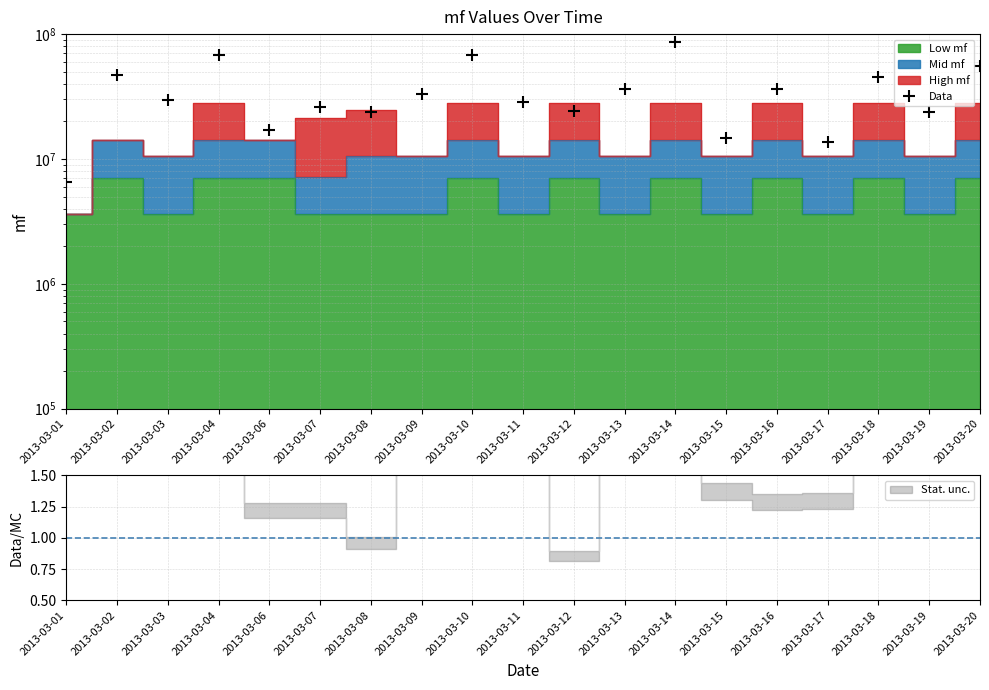

Reading left to right, what are all the values shown in this chart?

2013-03-01=6509720.7	2013-03-02=47407005.2	2013-03-03=29524394.3	2013-03-04=68087321.8	2013-03-06=17195455.1	2013-03-07=25993306.9	2013-03-08=23663516.0	2013-03-09=33377210.2	2013-03-10=68273858.3	2013-03-11=28837591.0	2013-03-12=24107877.5	2013-03-13=36355488.8	2013-03-14=85872795.0	2013-03-15=14604030.5	2013-03-16=36374910.9	2013-03-17=13773256.4	2013-03-18=45688153.6	2013-03-19=23574148.0	2013-03-20=55403555.6